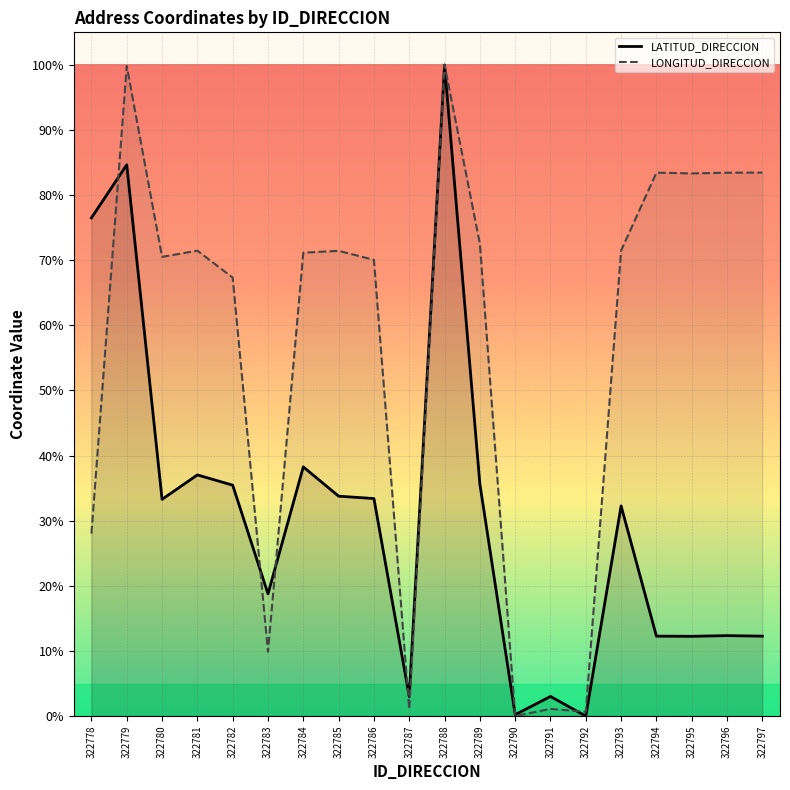

At which label does LONGITUD_DIRECCION reach its peak?

322788